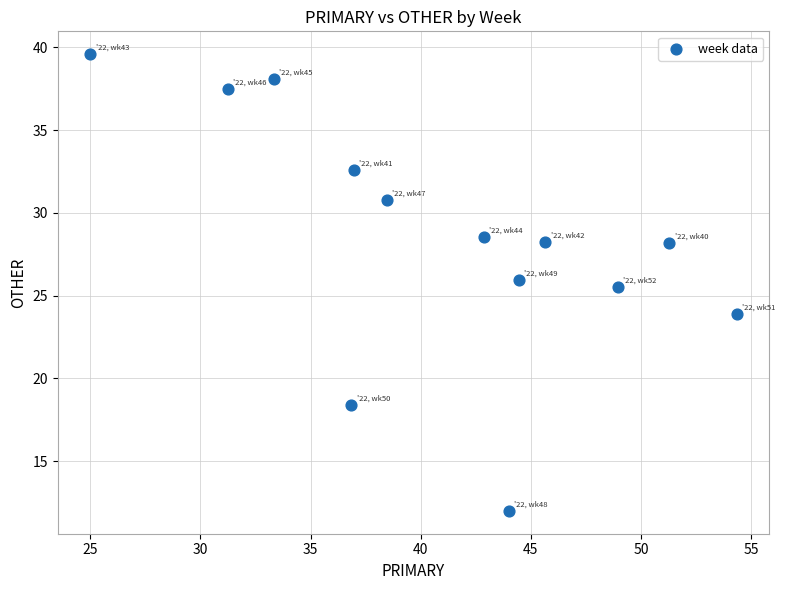

What is the range of Y values (max minus min)?

27.6